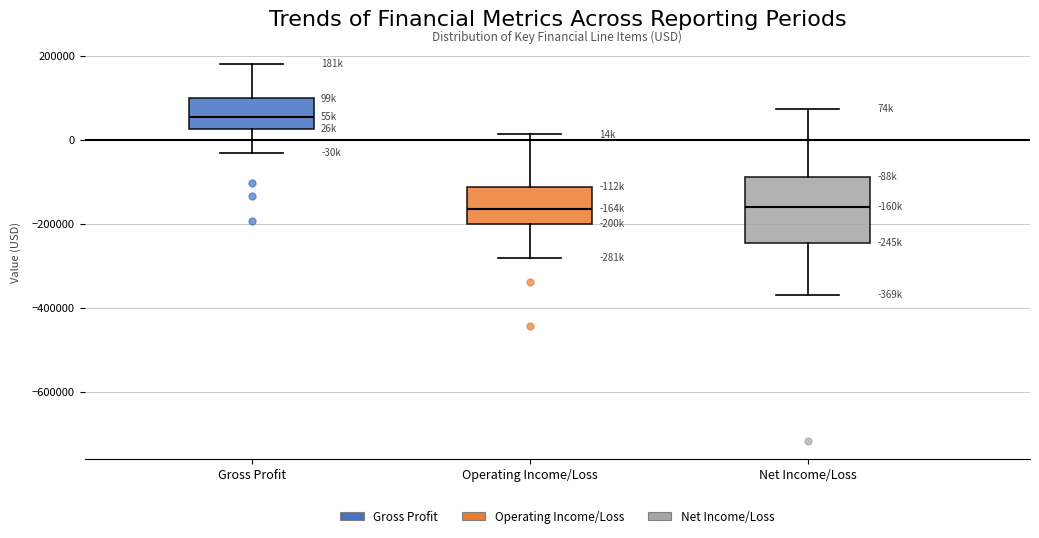

Where does the median line of the box for Gross Profit sit on the y-axis? The values are not printed on the chart, so give them approximately, as read against the axis.

60000